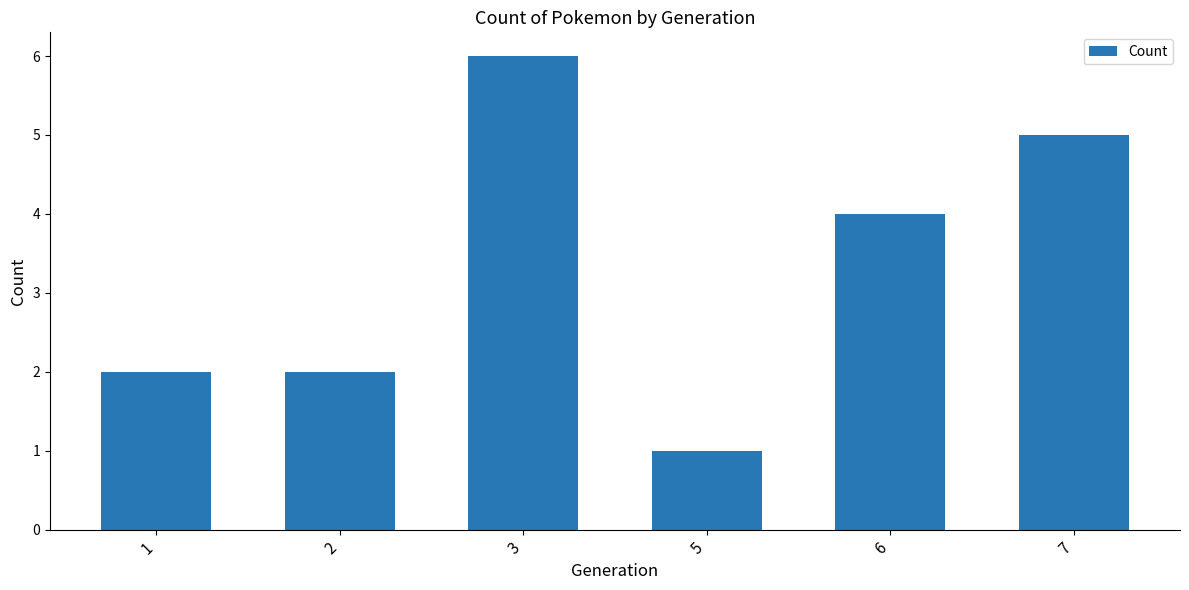

Which category has the highest value across all series?

3